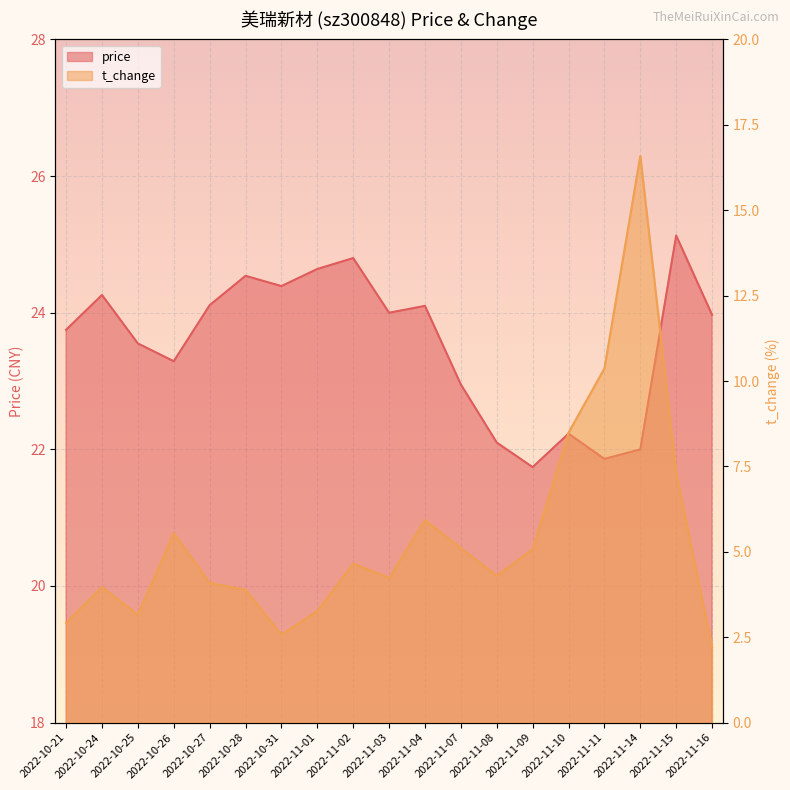

Reading left to right, transcribe all the data shown in this chart.

price: 2022-10-21=23.8	2022-10-24=24.3	2022-10-25=23.6	2022-10-26=23.3	2022-10-27=24.1	2022-10-28=24.5	2022-10-31=24.4	2022-11-01=24.6	2022-11-02=24.8	2022-11-03=24.0	2022-11-04=24.1	2022-11-07=22.9	2022-11-08=22.1	2022-11-09=21.7	2022-11-10=22.2	2022-11-11=21.9	2022-11-14=22.0	2022-11-15=25.1	2022-11-16=24.0
t_change: 2022-10-21=2.9	2022-10-24=4.0	2022-10-25=3.2	2022-10-26=5.5	2022-10-27=4.1	2022-10-28=3.9	2022-10-31=2.6	2022-11-01=3.3	2022-11-02=4.7	2022-11-03=4.2	2022-11-04=5.9	2022-11-07=5.1	2022-11-08=4.3	2022-11-09=5.1	2022-11-10=8.5	2022-11-11=10.4	2022-11-14=16.6	2022-11-15=7.3	2022-11-16=2.2